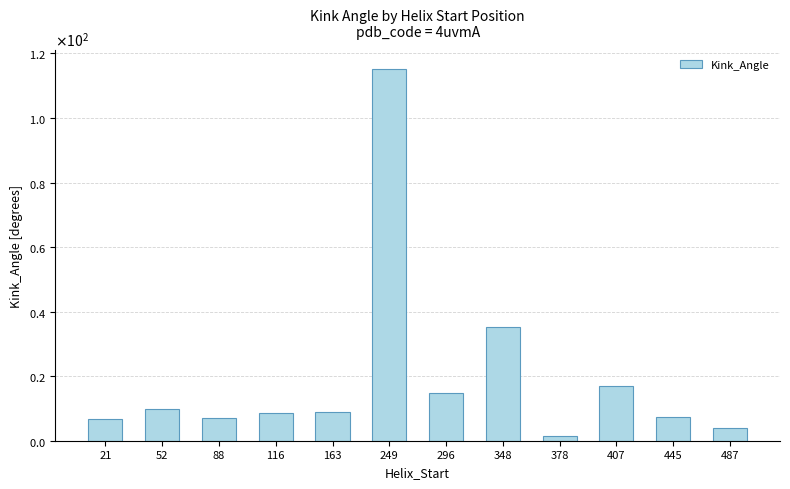

What is the change in value from 52 to 445?

-2.5